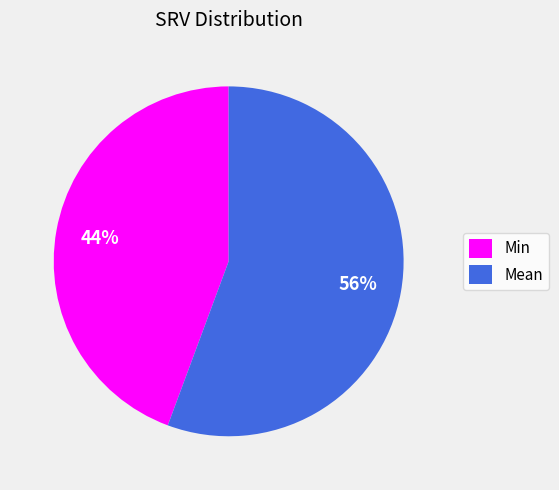

Is there any slice that represents more than half of the pie?

Yes